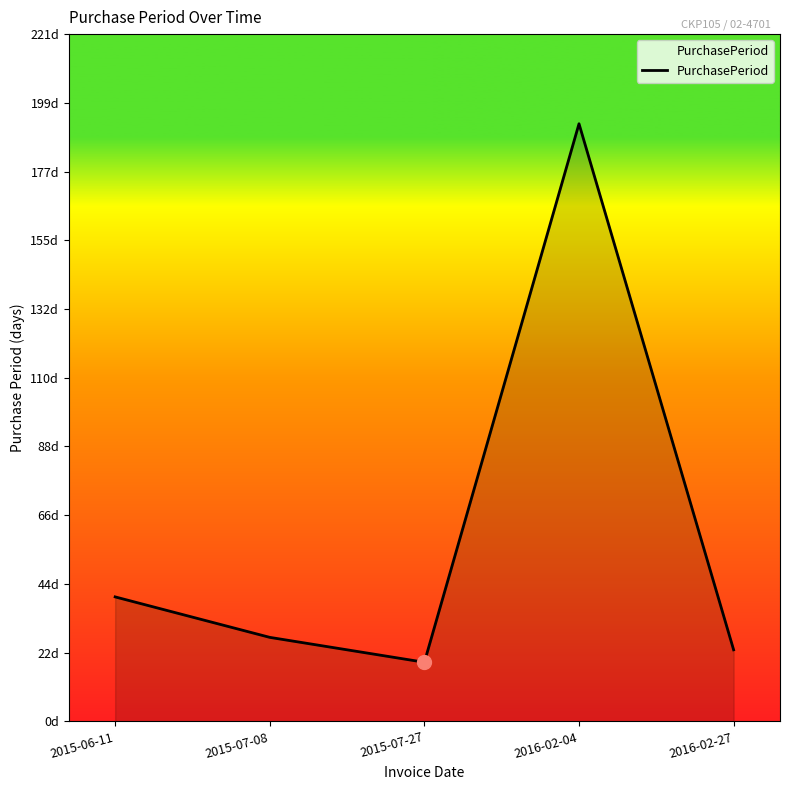

Does the chart have visible grid lines?

No